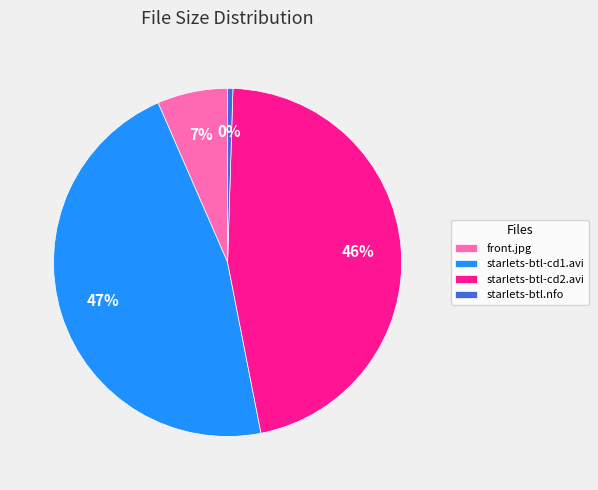

Which category has the smallest portion of the pie?

starlets-btl.nfo